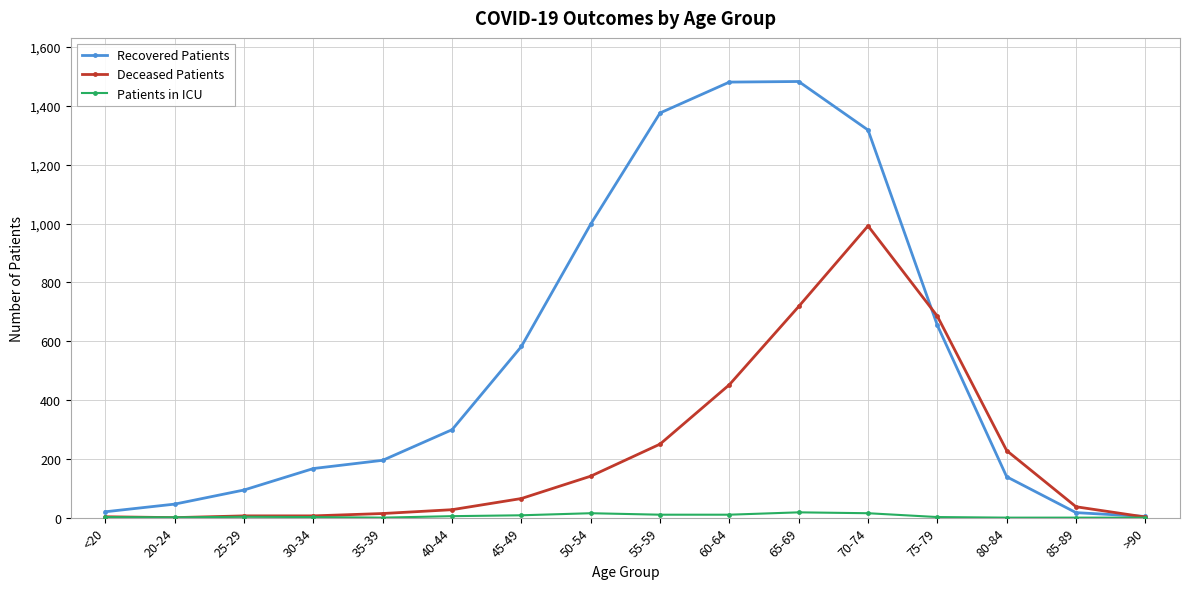

What is the sum of all Recovered Patients values?

8873